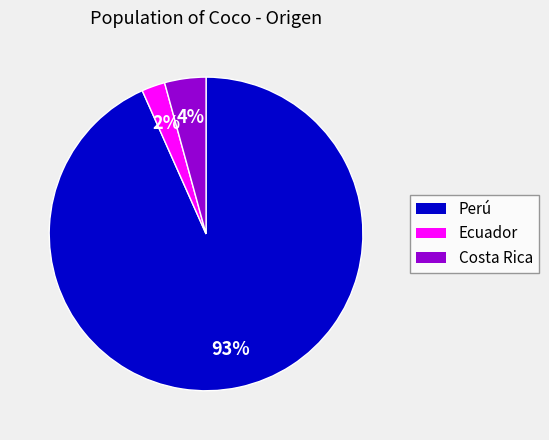

Which slice is the smallest?

Ecuador